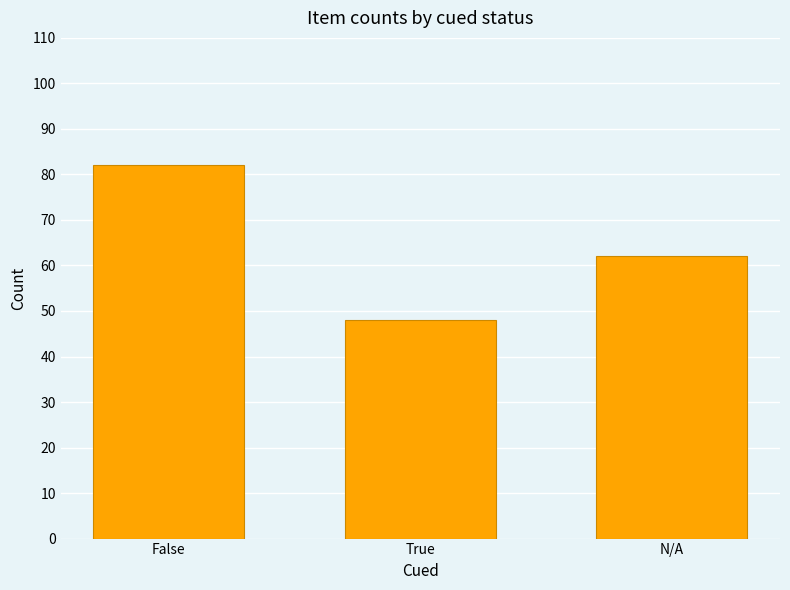

What is the change in value from False to True?

-34